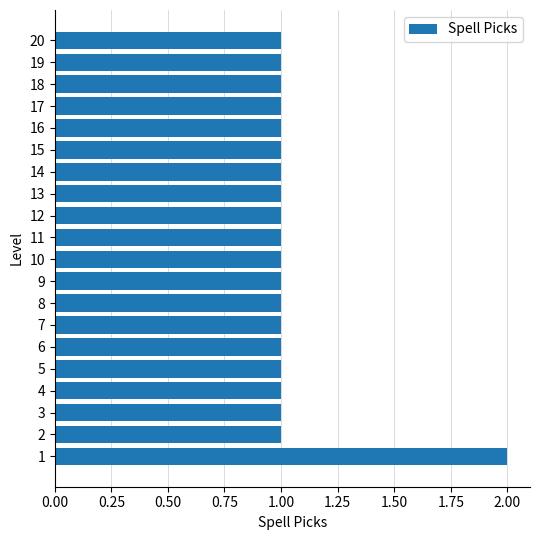

What is the sum of all values?

21